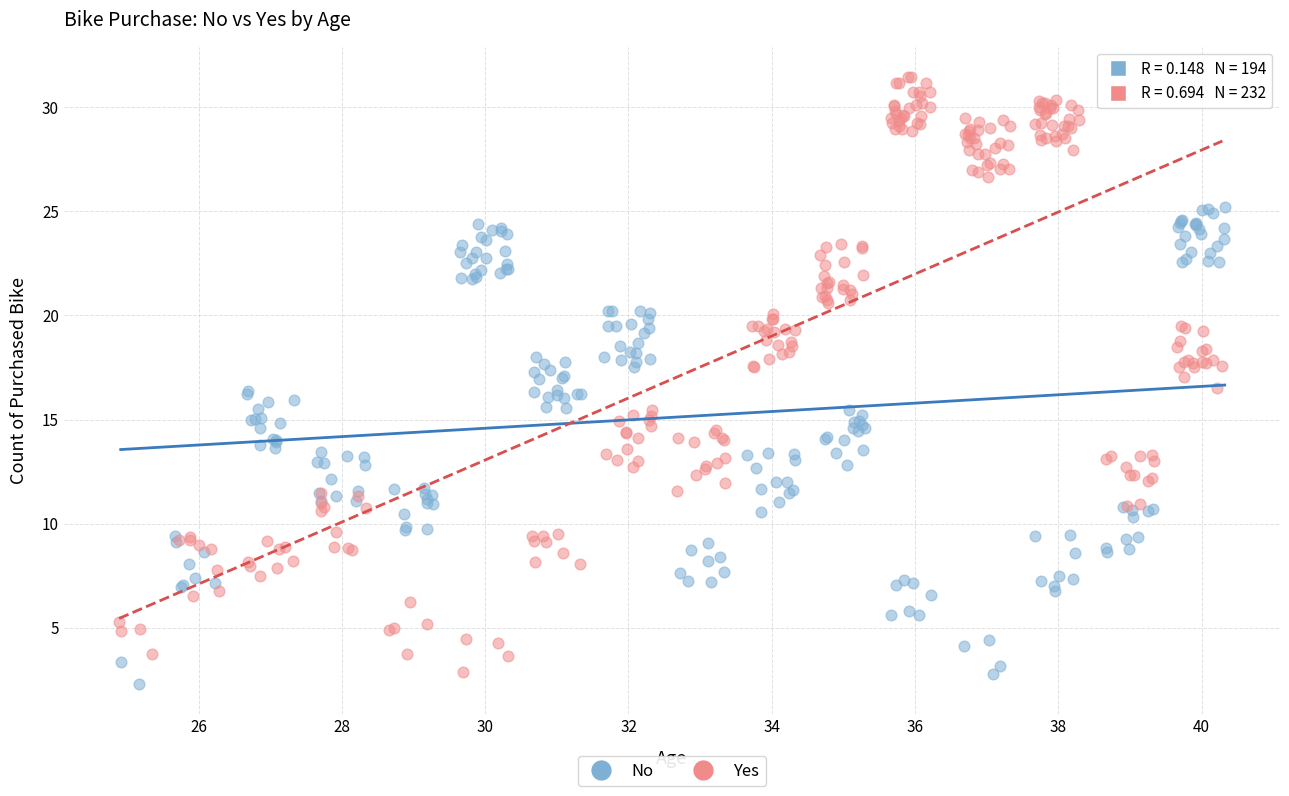

Which series has the widest spread of Y values?

Yes